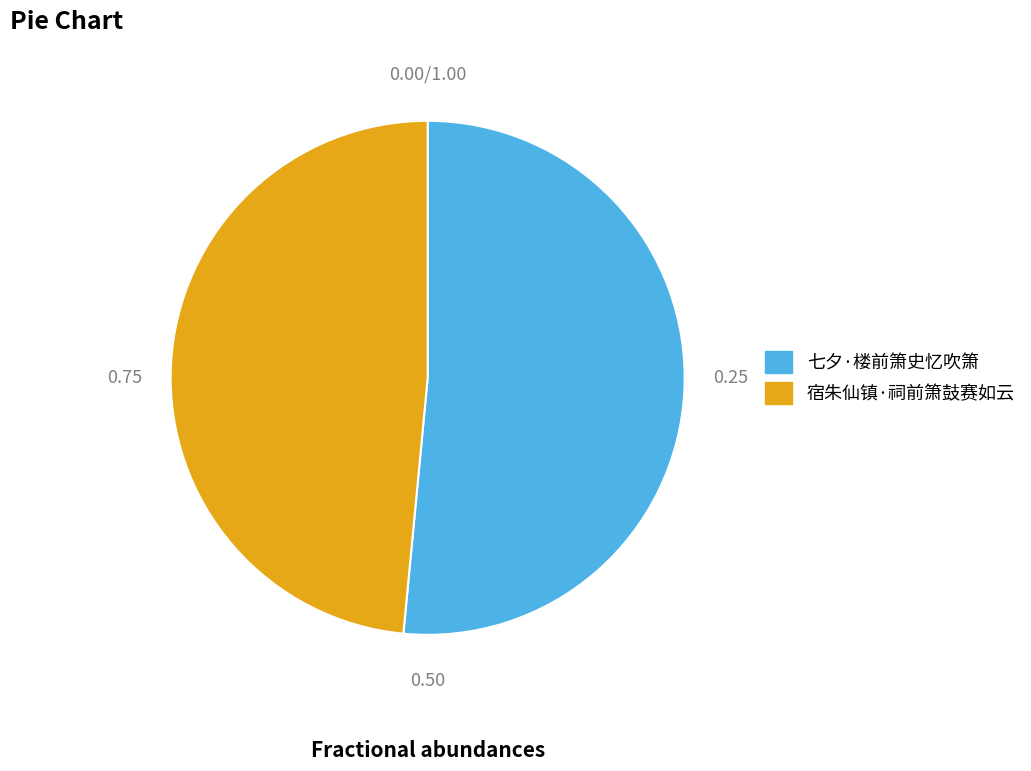

Is there any slice that represents more than half of the pie?

Yes